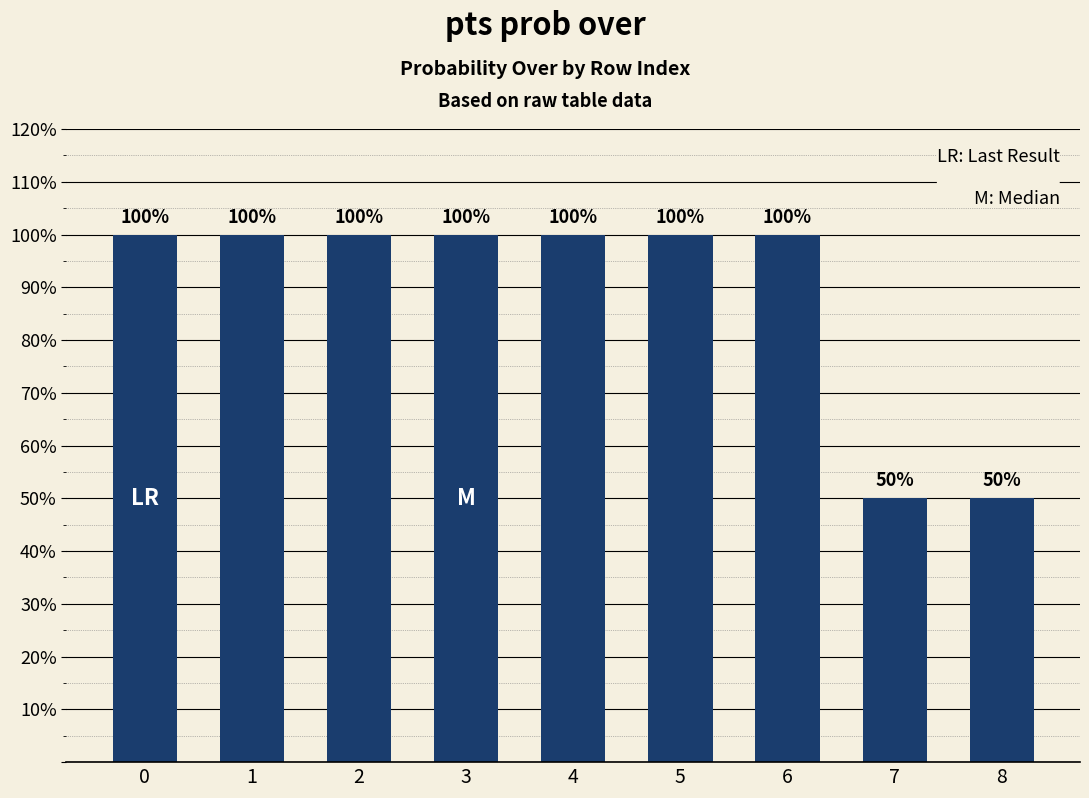

What is the smallest value displayed?

50